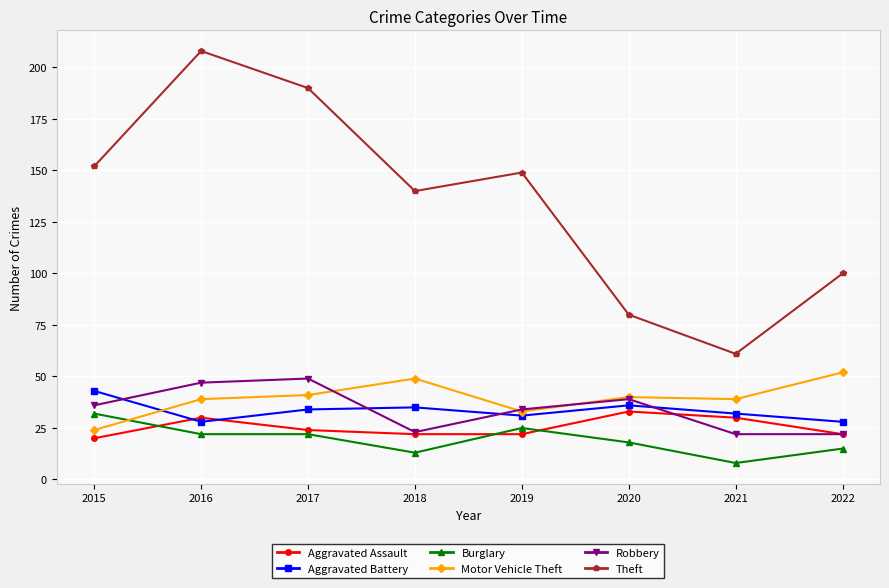

Read the Motor Vehicle Theft value at 2015.

24